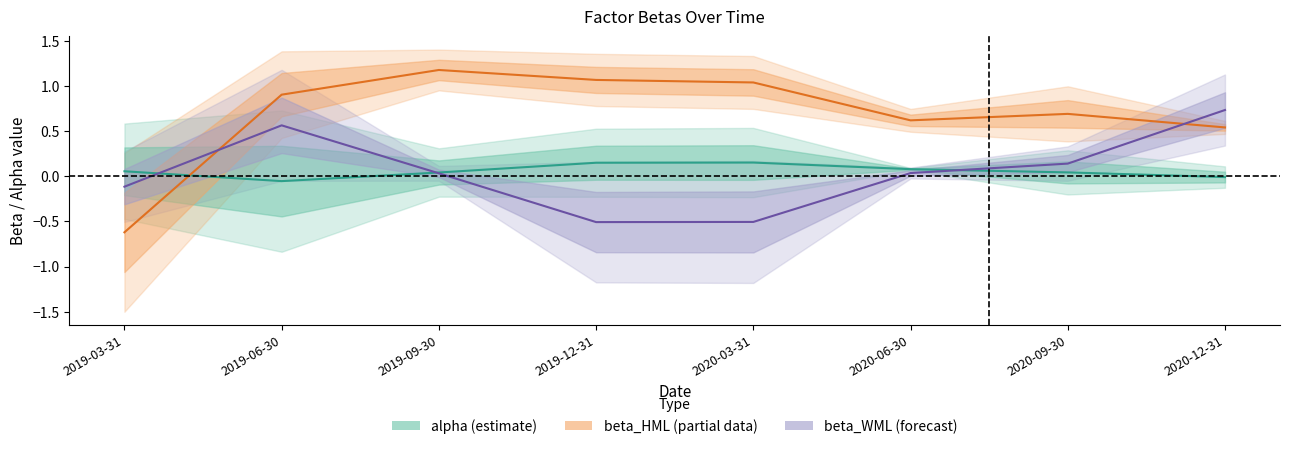

Reading right to left, transcribe all the data shown in this chart.

beta_HML: 0.5	0.7	0.6	1.0	1.1	1.2	0.9	-0.6
beta_WML: 0.7	0.1	0.0	-0.5	-0.5	0.0	0.6	-0.1
alpha: -0.0	0.0	0.1	0.2	0.2	0.0	-0.1	0.1